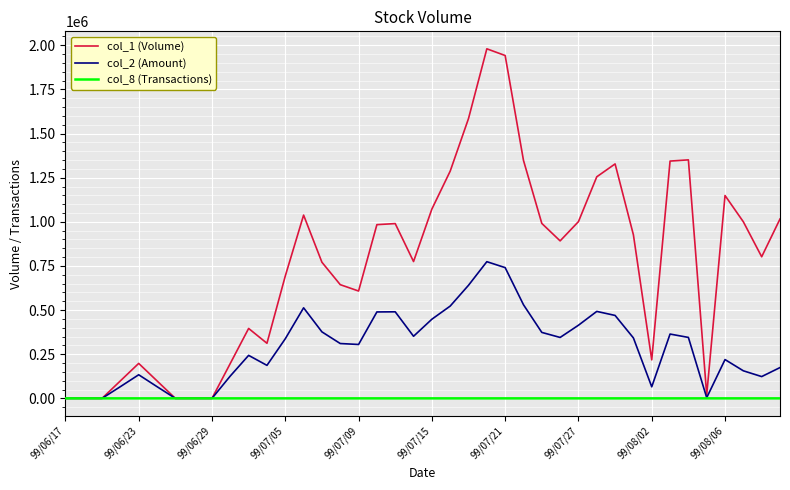

List the series in order of their overall mean, highest first.

col_1 (Volume), col_2 (Amount), col_8 (Transactions)